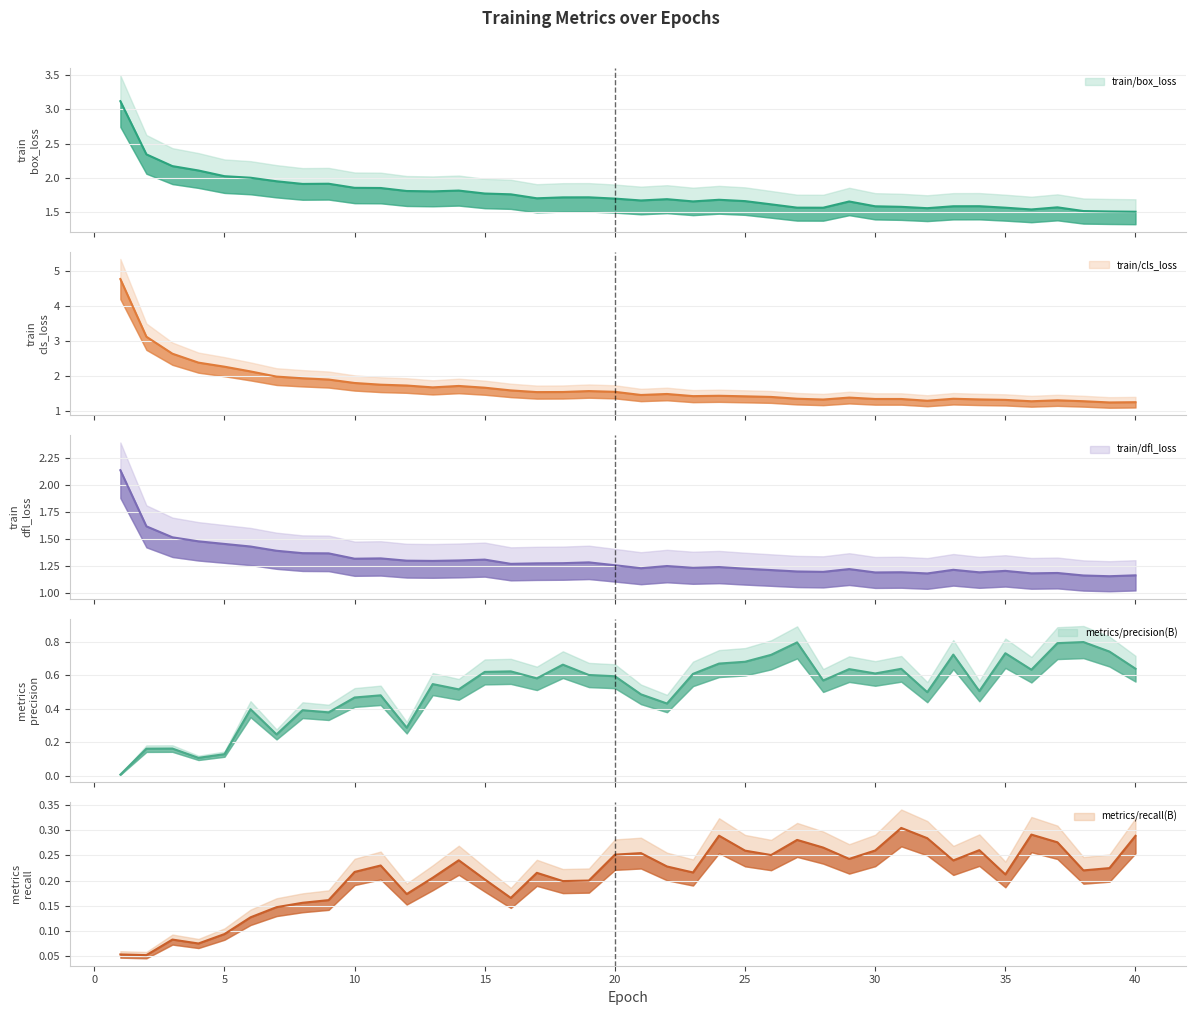

Reading left to right, extract all data points from this chart.

train/box_loss: 3.1	2.3	2.2	2.1	2.0	2.0	2.0	1.9	1.9	1.9	1.9	1.8	1.8	1.8	1.8	1.8	1.7	1.7	1.7	1.7	1.7	1.7	1.7	1.7	1.7	1.6	1.6	1.6	1.7	1.6	1.6	1.6	1.6	1.6	1.6	1.5	1.6	1.5	1.5	1.5
train/cls_loss: 4.8	3.1	2.6	2.4	2.3	2.1	2.0	1.9	1.9	1.8	1.8	1.7	1.7	1.7	1.7	1.6	1.5	1.5	1.6	1.6	1.5	1.5	1.4	1.4	1.4	1.4	1.4	1.3	1.4	1.4	1.4	1.3	1.4	1.3	1.3	1.3	1.3	1.3	1.3	1.3
train/dfl_loss: 2.1	1.6	1.5	1.5	1.5	1.4	1.4	1.4	1.4	1.3	1.3	1.3	1.3	1.3	1.3	1.3	1.3	1.3	1.3	1.3	1.2	1.2	1.2	1.2	1.2	1.2	1.2	1.2	1.2	1.2	1.2	1.2	1.2	1.2	1.2	1.2	1.2	1.2	1.2	1.2
metrics/precision(B): 0.0	0.2	0.2	0.1	0.1	0.4	0.2	0.4	0.4	0.5	0.5	0.3	0.5	0.5	0.6	0.6	0.6	0.7	0.6	0.6	0.5	0.4	0.6	0.7	0.7	0.7	0.8	0.6	0.6	0.6	0.6	0.5	0.7	0.5	0.7	0.6	0.8	0.8	0.7	0.6
metrics/recall(B): 0.1	0.1	0.1	0.1	0.1	0.1	0.1	0.2	0.2	0.2	0.2	0.2	0.2	0.2	0.2	0.2	0.2	0.2	0.2	0.3	0.3	0.2	0.2	0.3	0.3	0.3	0.3	0.3	0.2	0.3	0.3	0.3	0.2	0.3	0.2	0.3	0.3	0.2	0.2	0.3